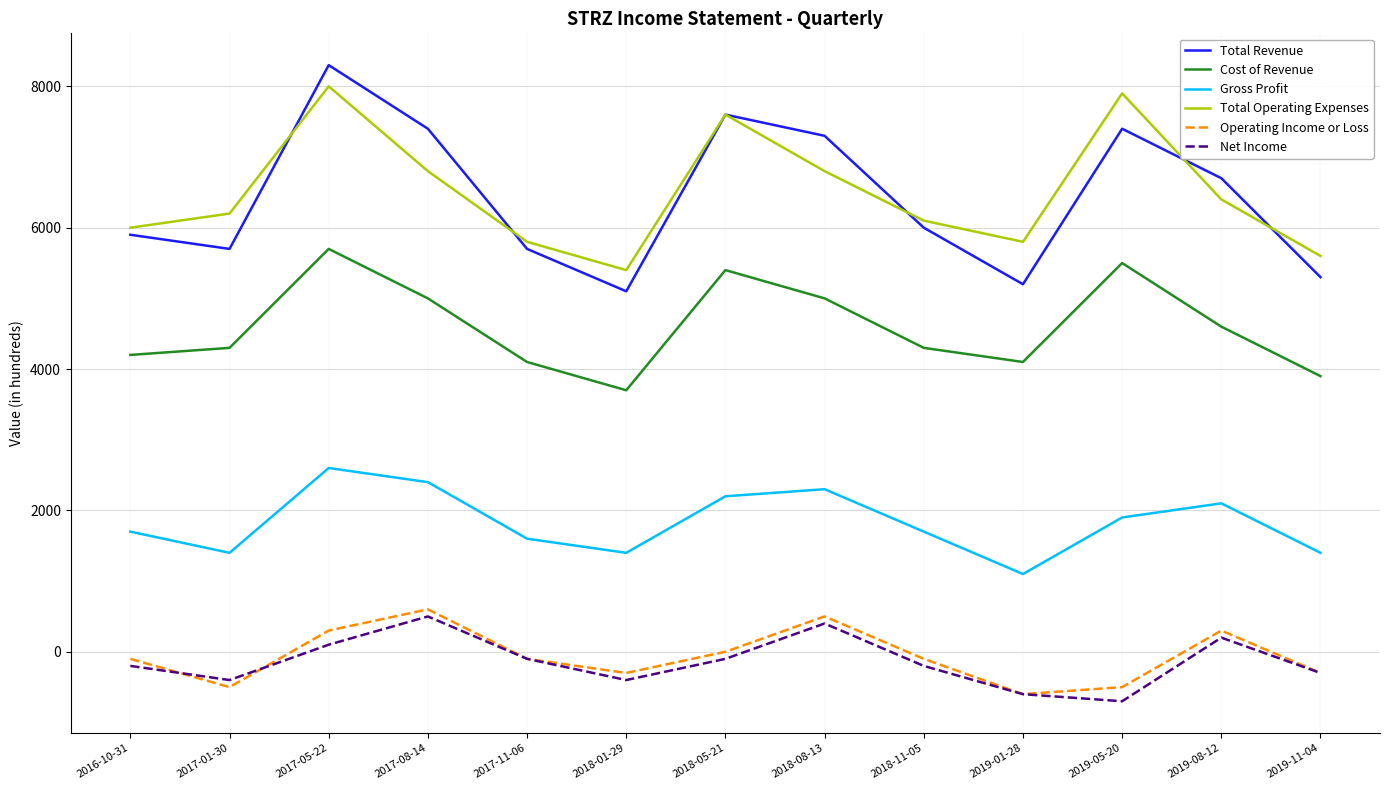

Is this an area chart (filled region under the line)?

No